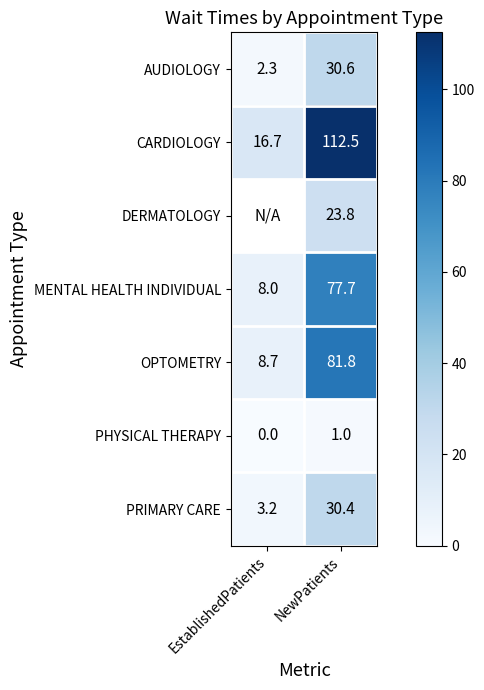

What is the difference between the highest and lowest values at EstablishedPatients?

16.7